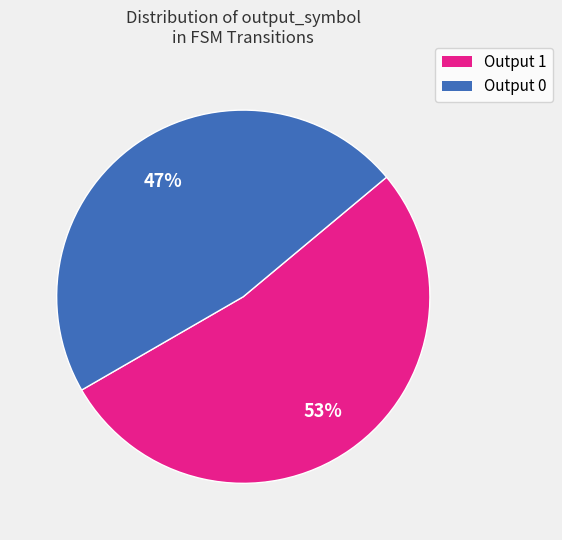

Is it true that Output 1 is 53% of the pie?

True